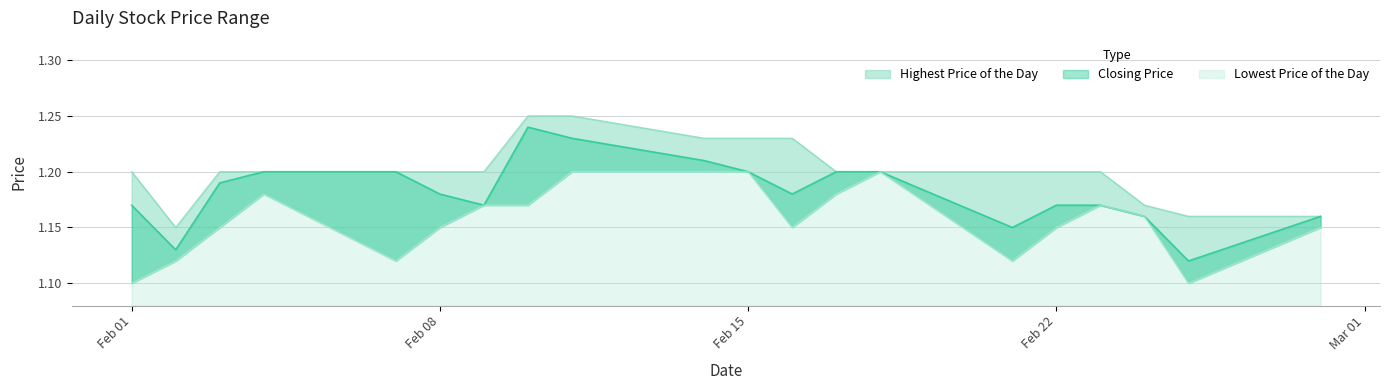

Is the value of Closing Price at 20220210 greater than the value of Highest Price of the Day at 20220207?

Yes